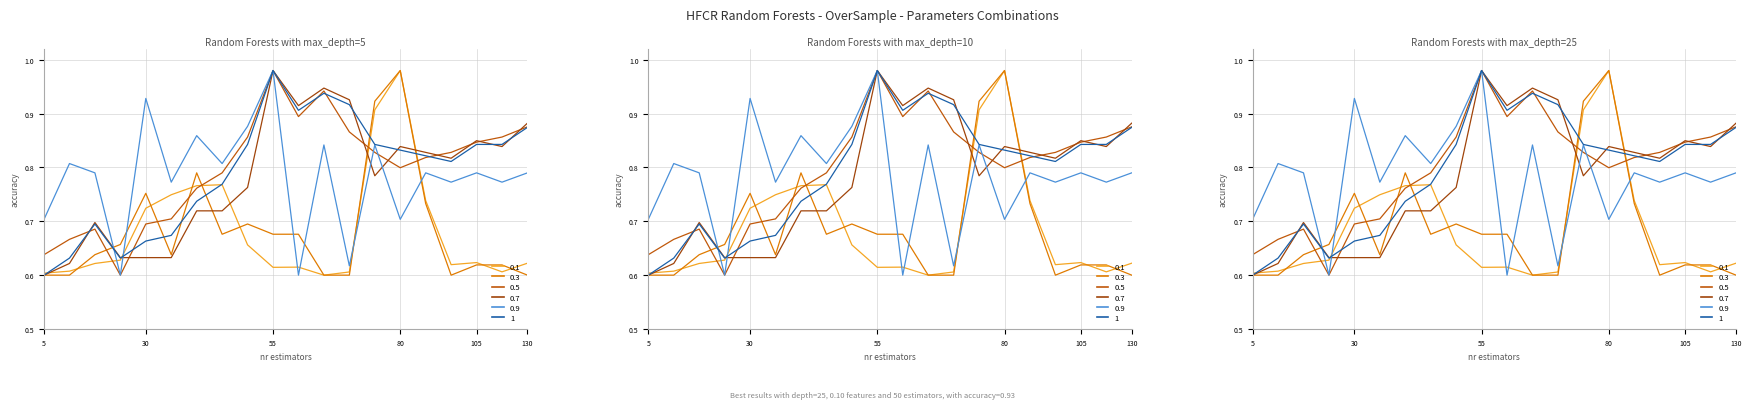

What is the value of the 0.5 point at the 3rd from the left?

0.7